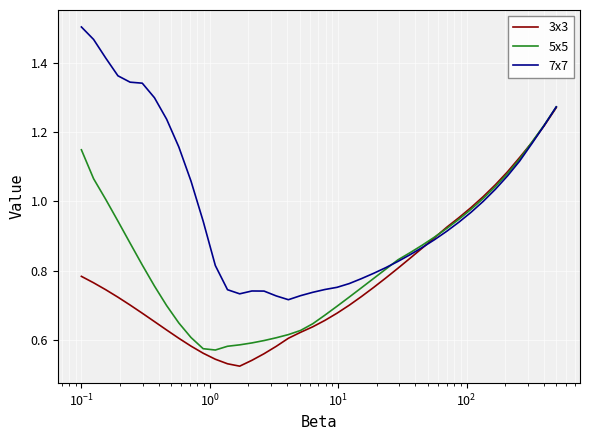

Which series has the largest total across all categories?

7x7